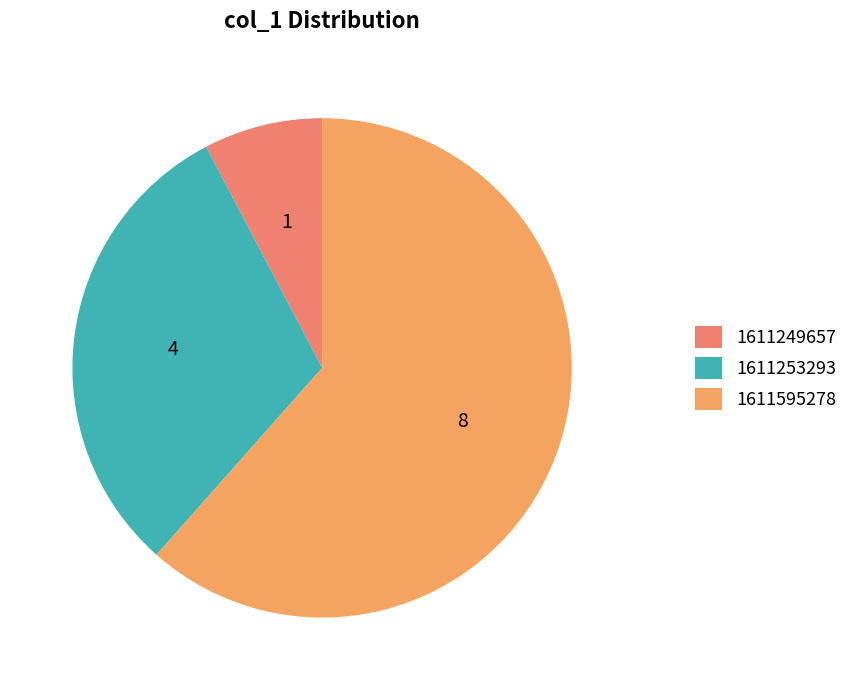

The 1611249657 slice represents 19% of the pie. True or false?

False